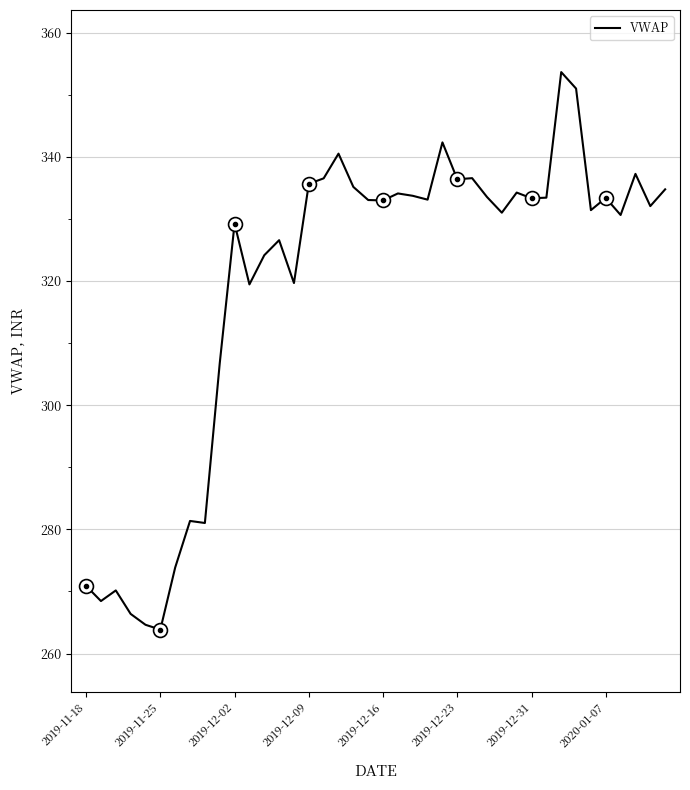

Does the chart display data point markers on the line(s)?

No